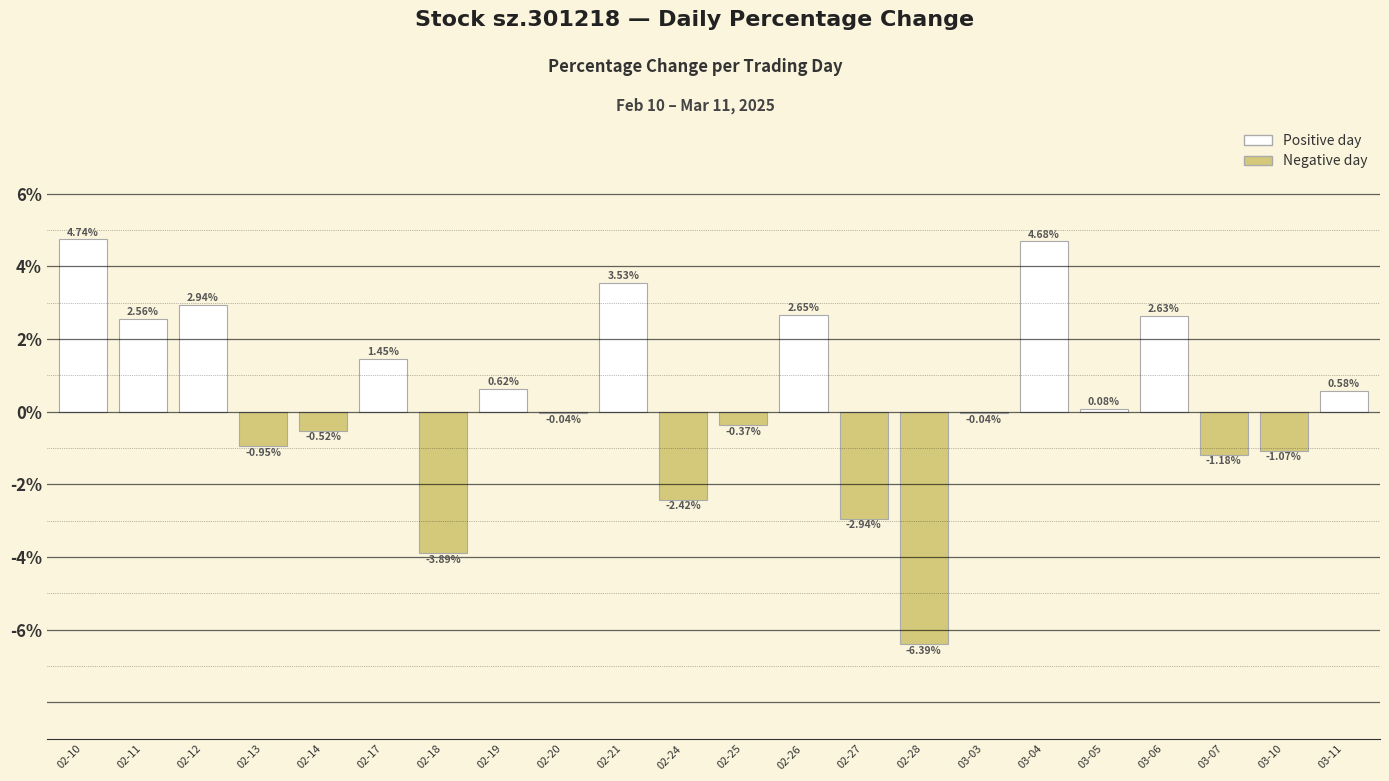

What is the sum of the values at 02-21 and 02-12?

6.5